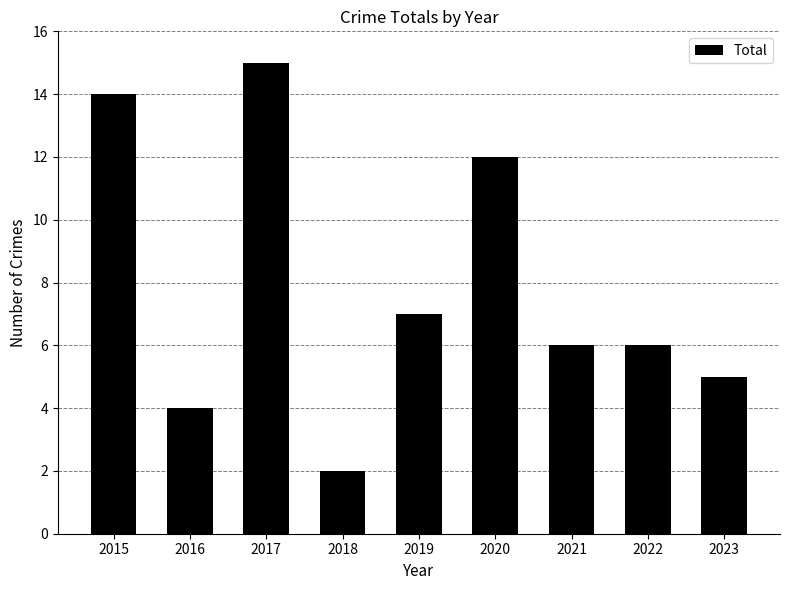

What is the value of the 5th bar from the left?

7